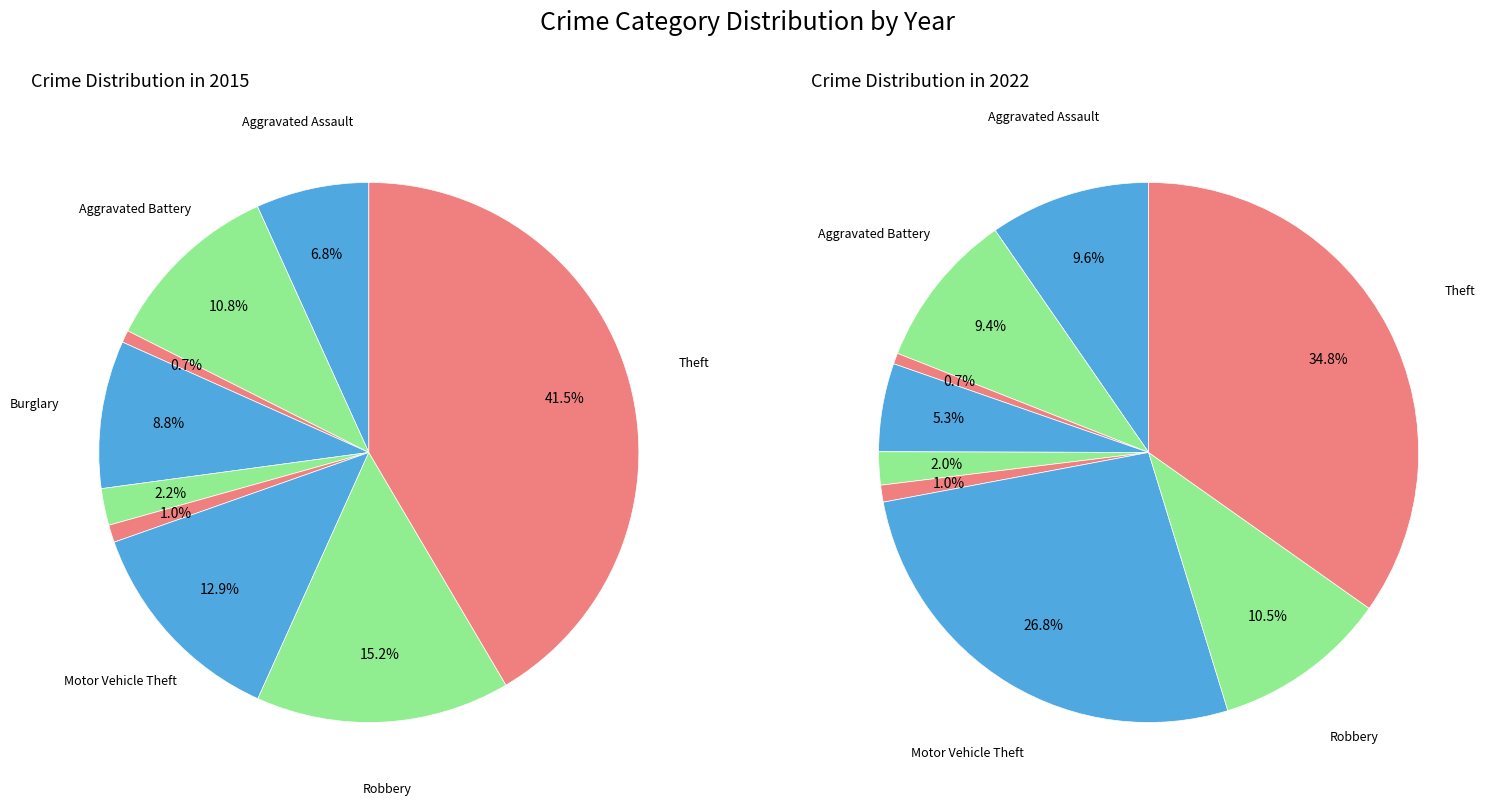

Does any single category account for the majority?

No